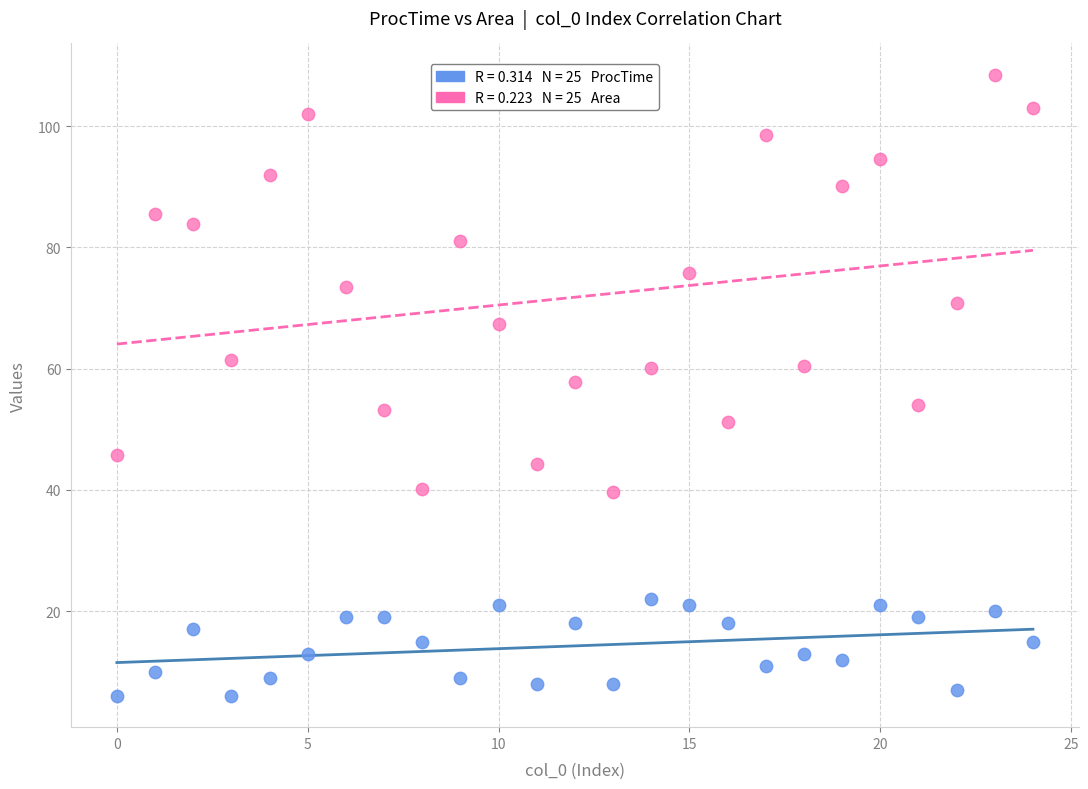

Across all data points, what is the range of Y values (max minus min)?

102.5